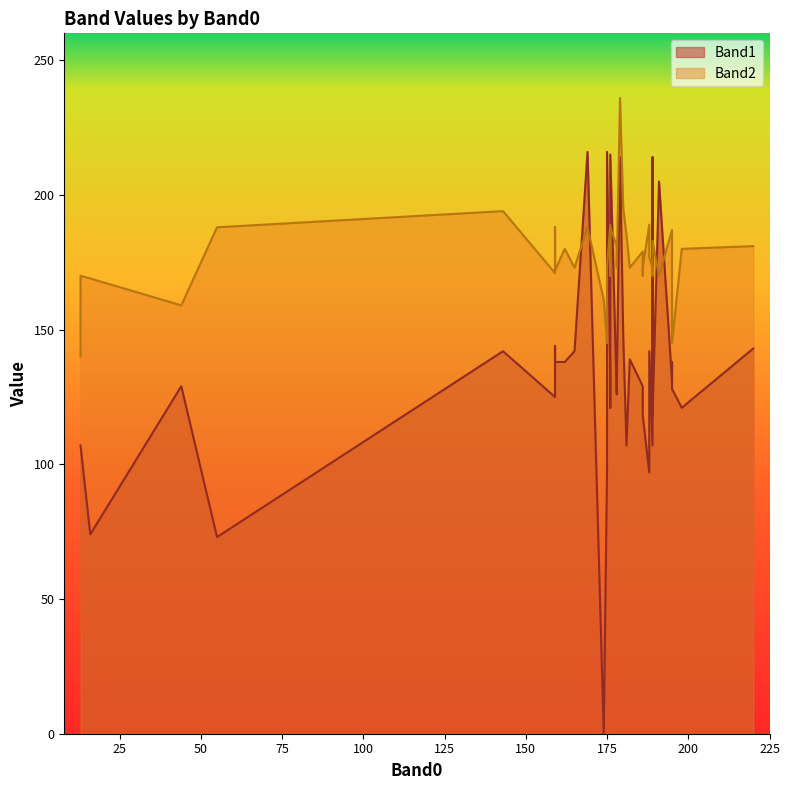

True or false: Band2 and Band1 cross at least once.

True